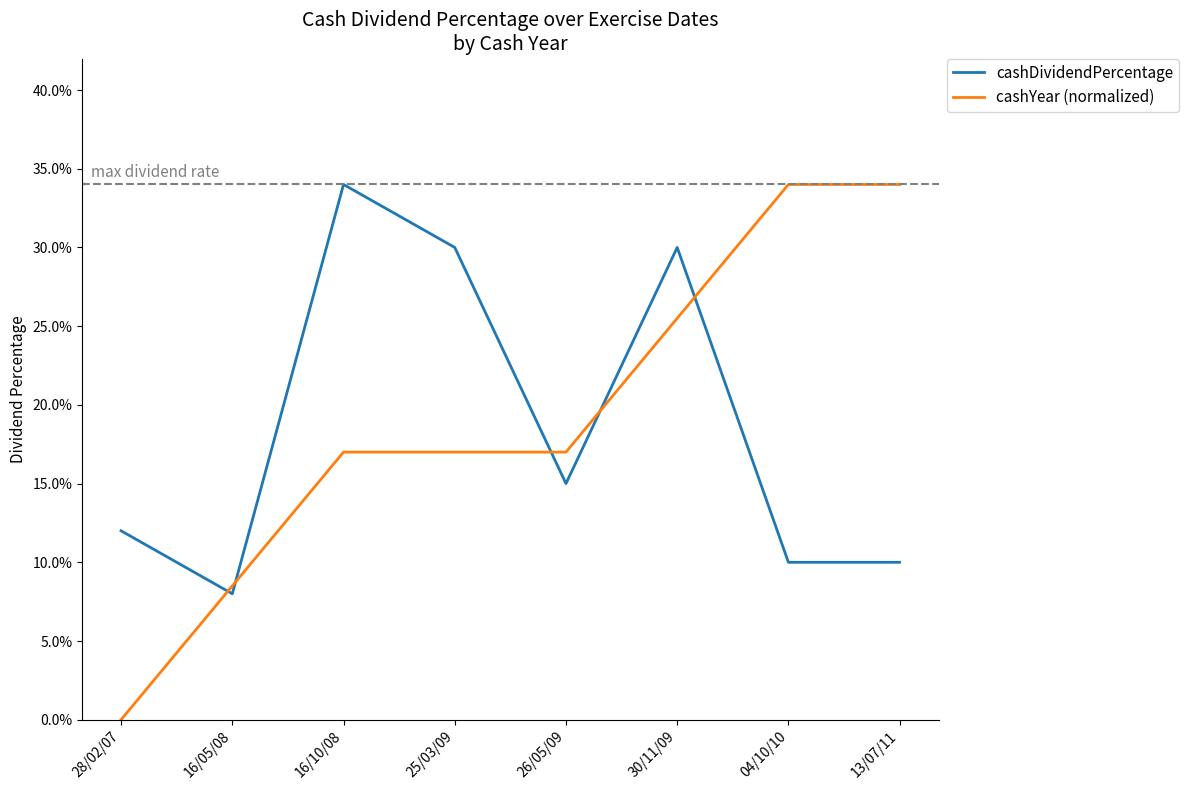

After their last crossing, which series has the higher values: cashDividendPercentage or cashYear (normalized)?

cashYear (normalized)